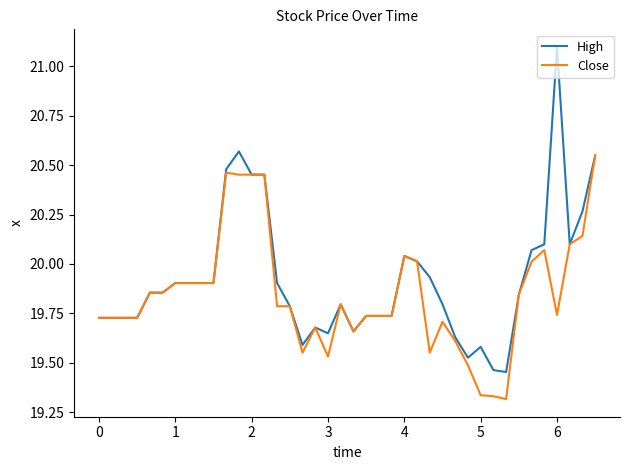

What is the maximum value shown in the chart?

21.1